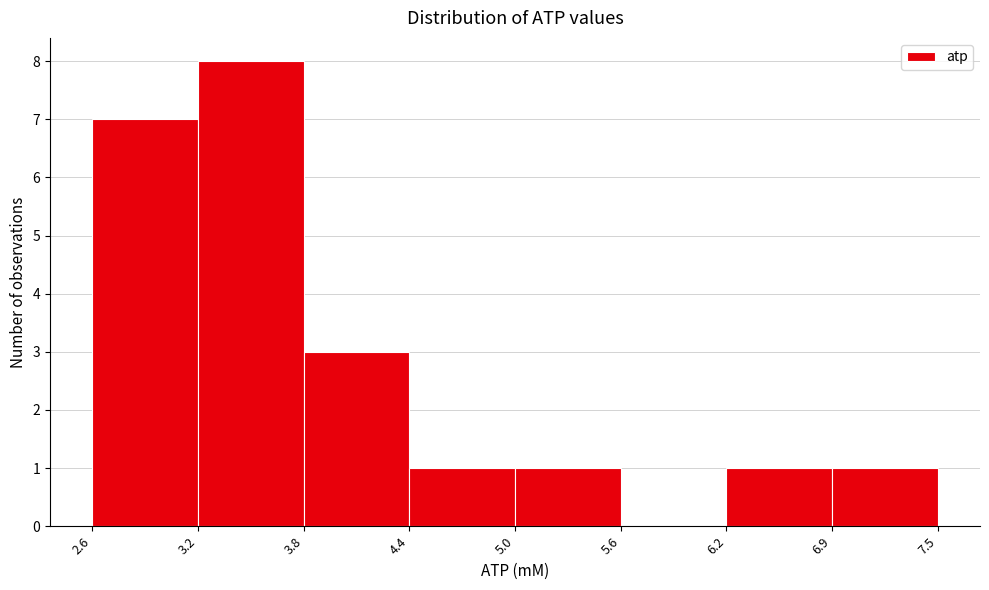

How tall is the bar that spans 3.2 to 3.8 on the x-axis? The values are not printed on the chart, so give them approximately, as read against the axis.

8